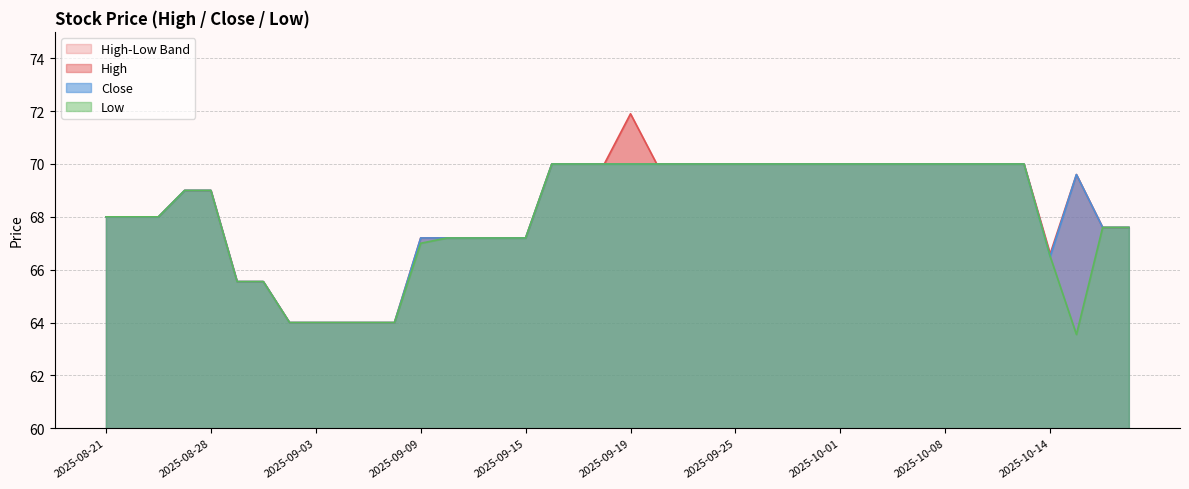

Does the chart display data point markers on the line(s)?

No